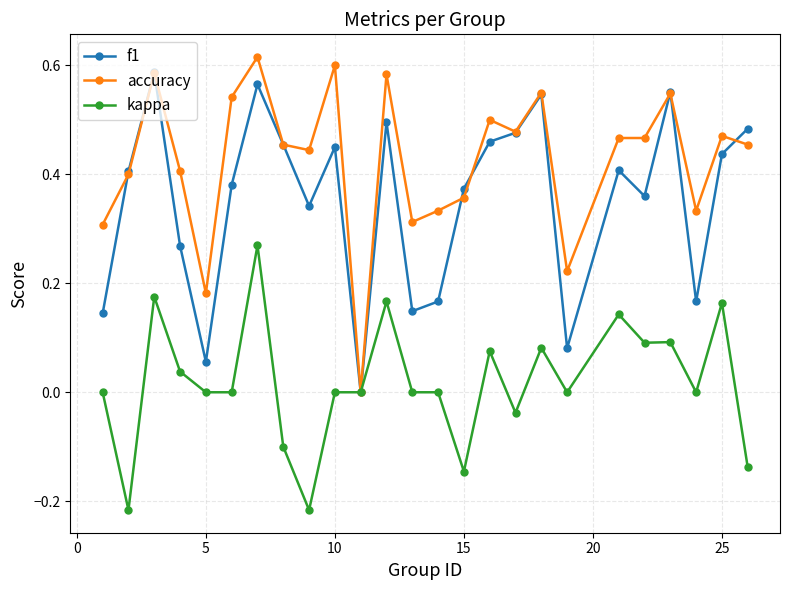

Which series has the widest spread of values?

accuracy